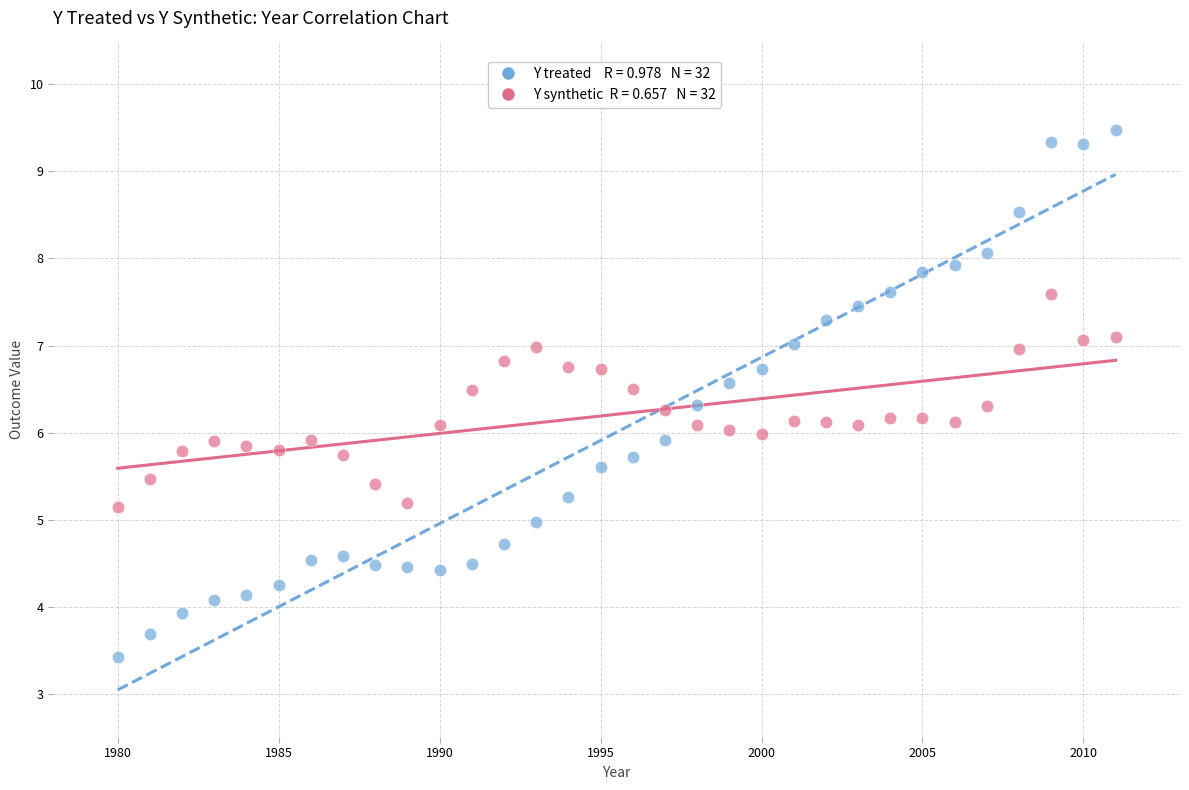

Across all data points, what is the range of X values (max minus min)?

31.0